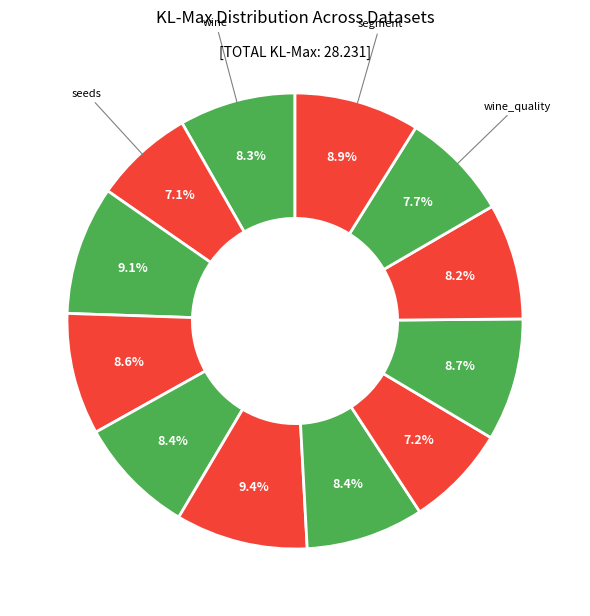

To the nearest percent, what is the difference between the largest and smallest slice percentages?

2%